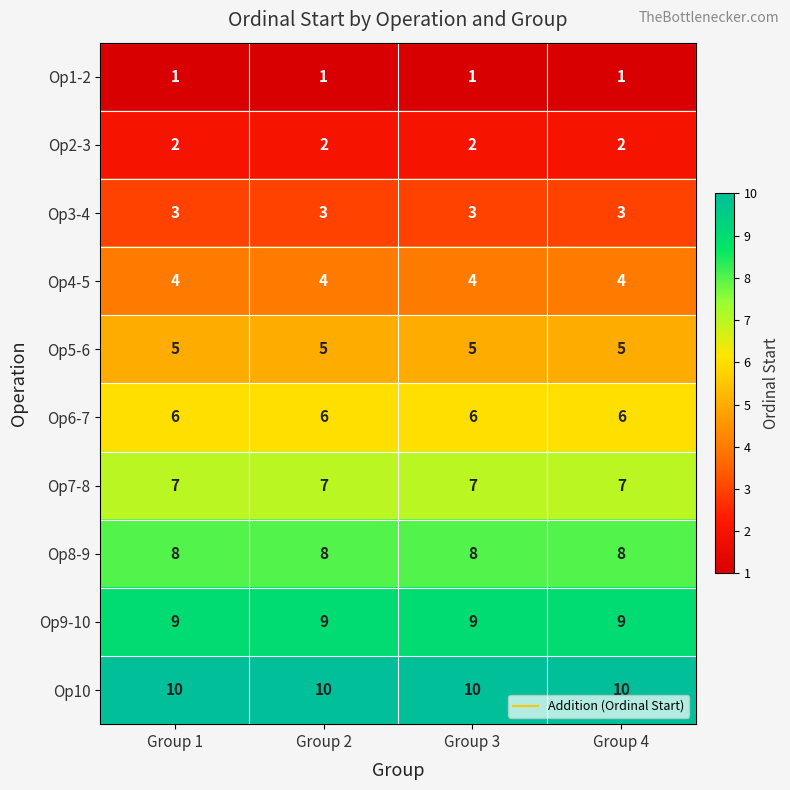

What is the average value of the Op10 series?

10